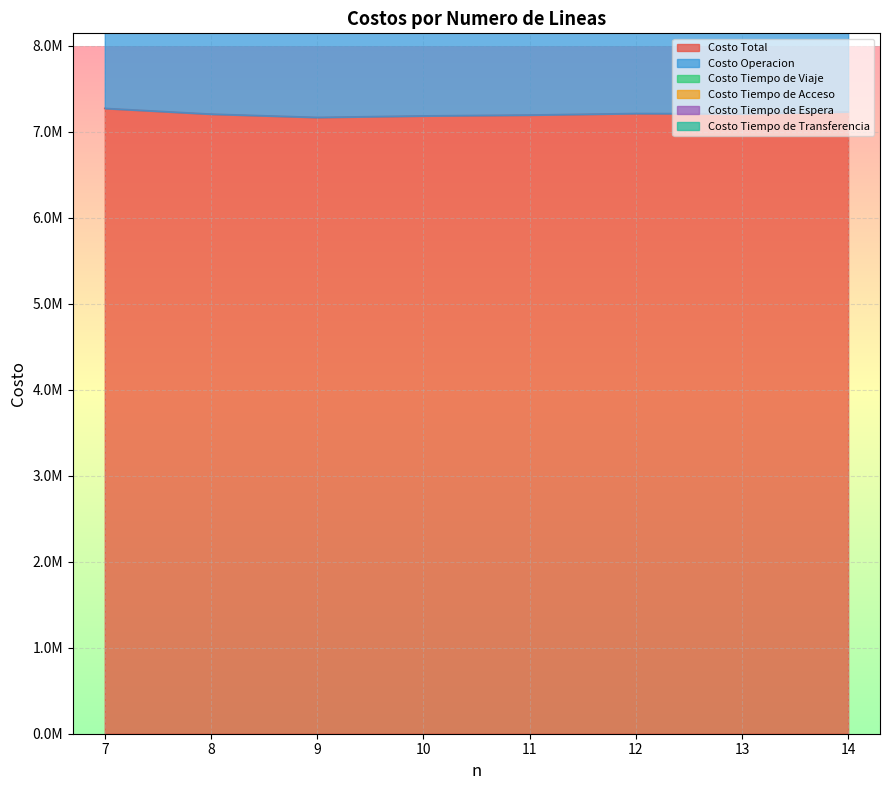

What is the value of the Costo Tiempo de Espera point at the 7th from the left?

466083.7